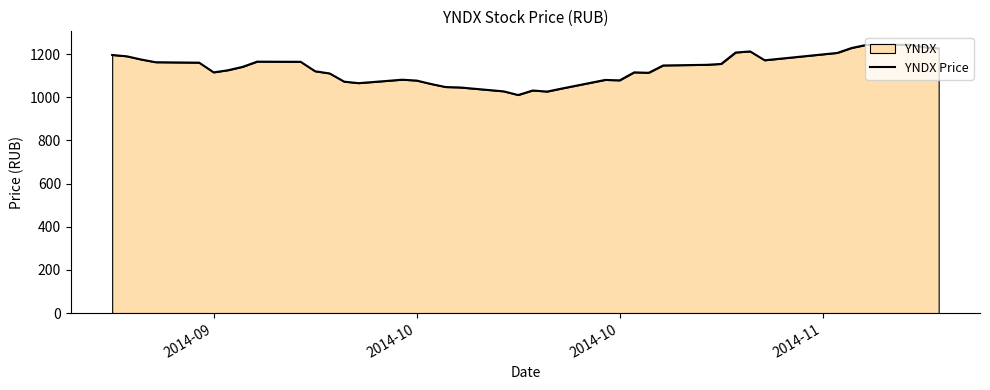

How many lines are shown in the chart?

1